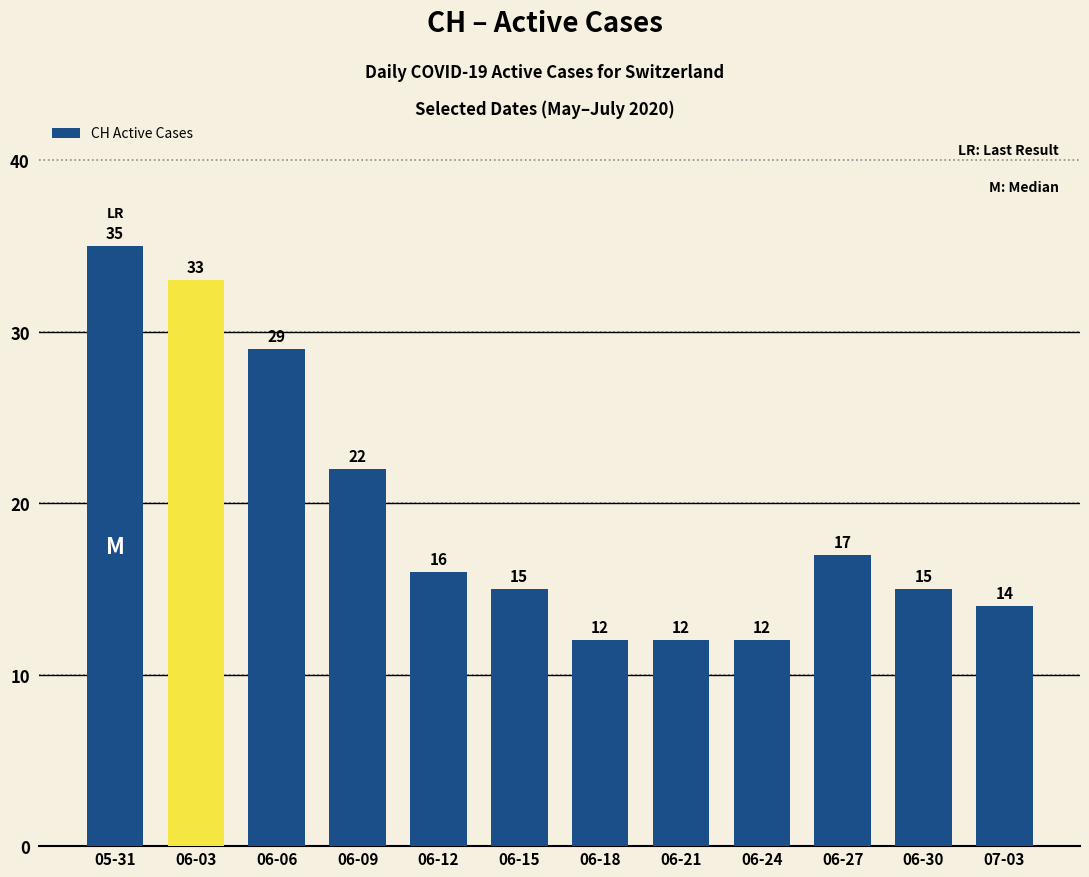

What is the maximum value shown in the chart?

35